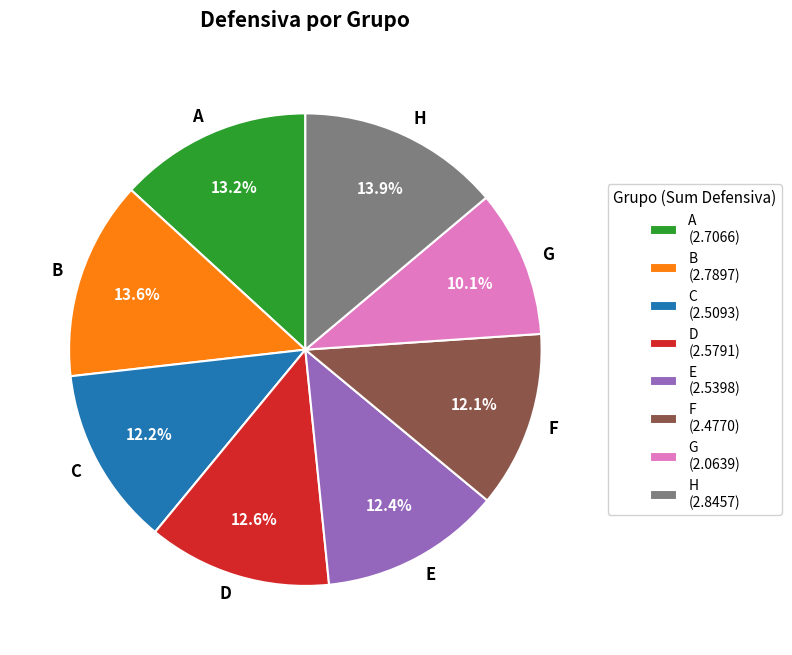

Approximately how many times larger is the value at F compared to A?

0.9